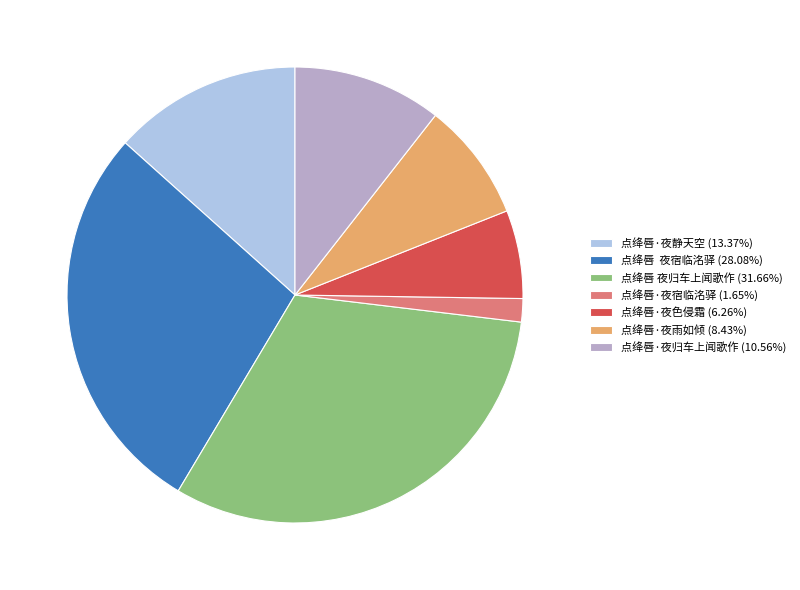

True or false: 点绛唇 夜归车上闻歌作 accounts for 22% of the total.

False